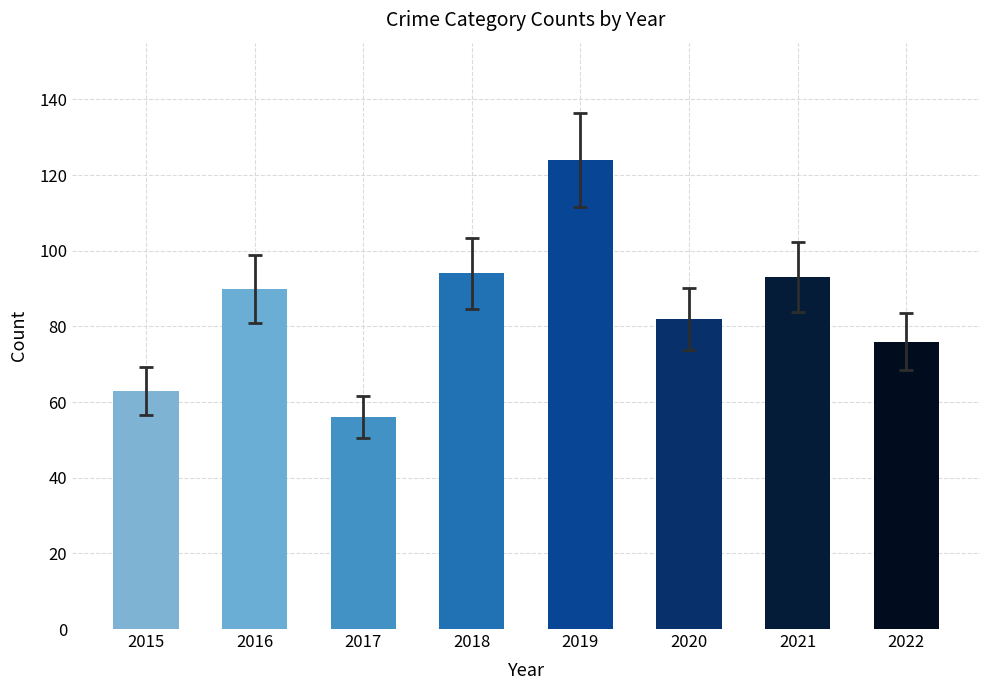

Read the value at 2016, to the nearest 5.

90